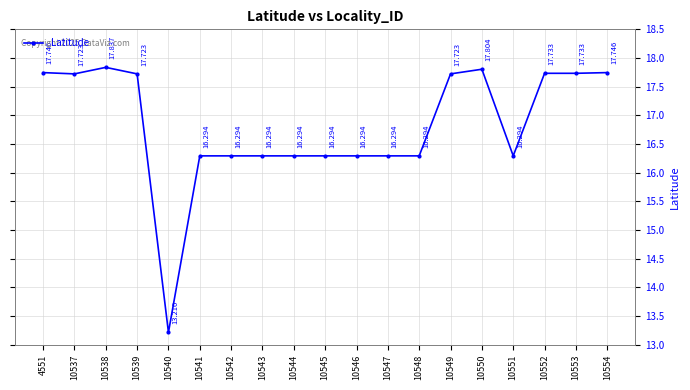

Reading right to left, what are all the values shown in this chart?

17.7	17.7	17.7	16.3	17.8	17.7	16.3	16.3	16.3	16.3	16.3	16.3	16.3	16.3	13.2	17.7	17.8	17.7	17.7